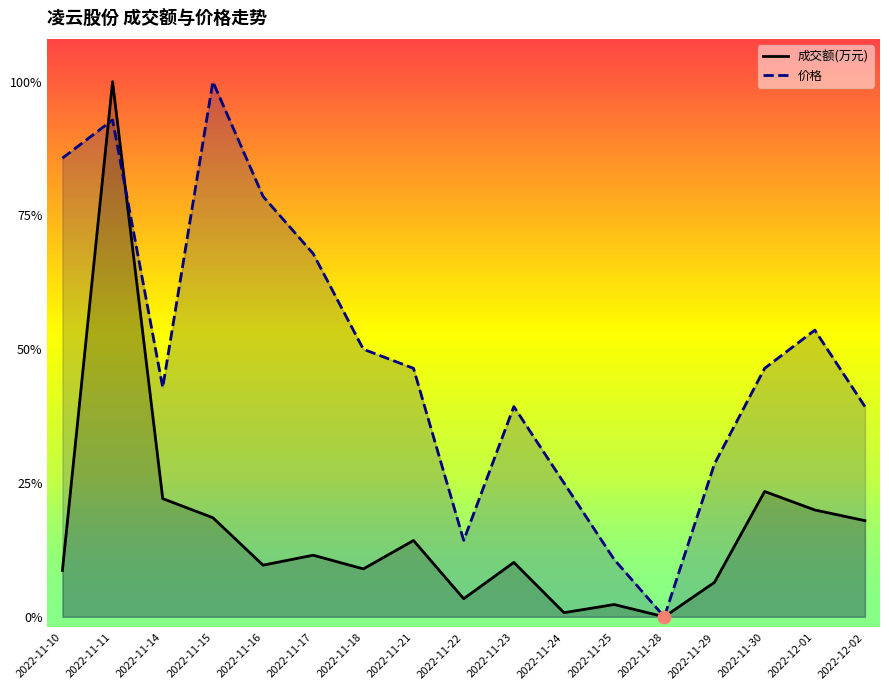

Which series has the largest total across all categories?

价格